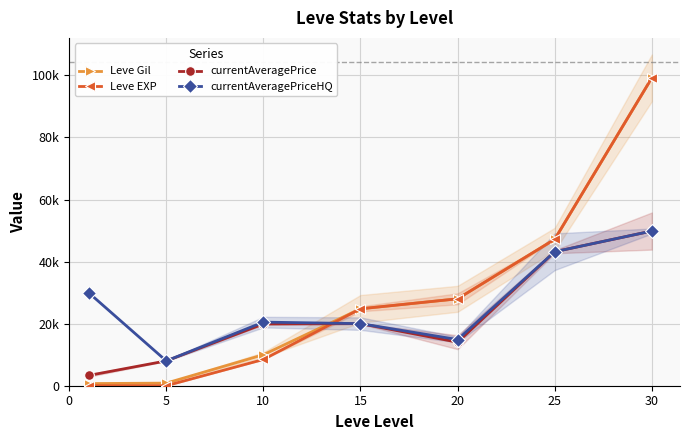

The currentAveragePrice series shows 14031.0 at 20. True or false?

True